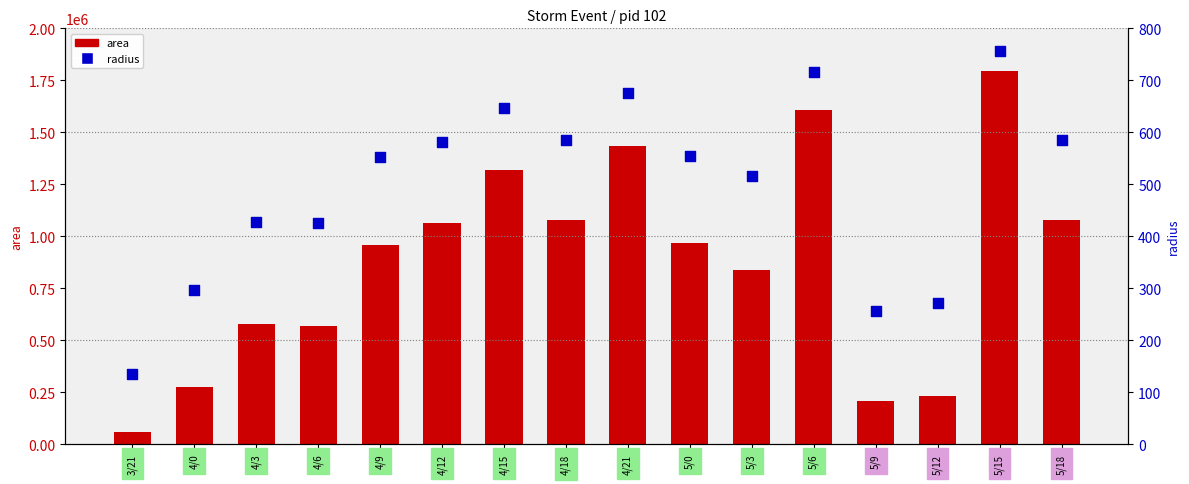

What is the total value across all series at 5/3?

837391.1